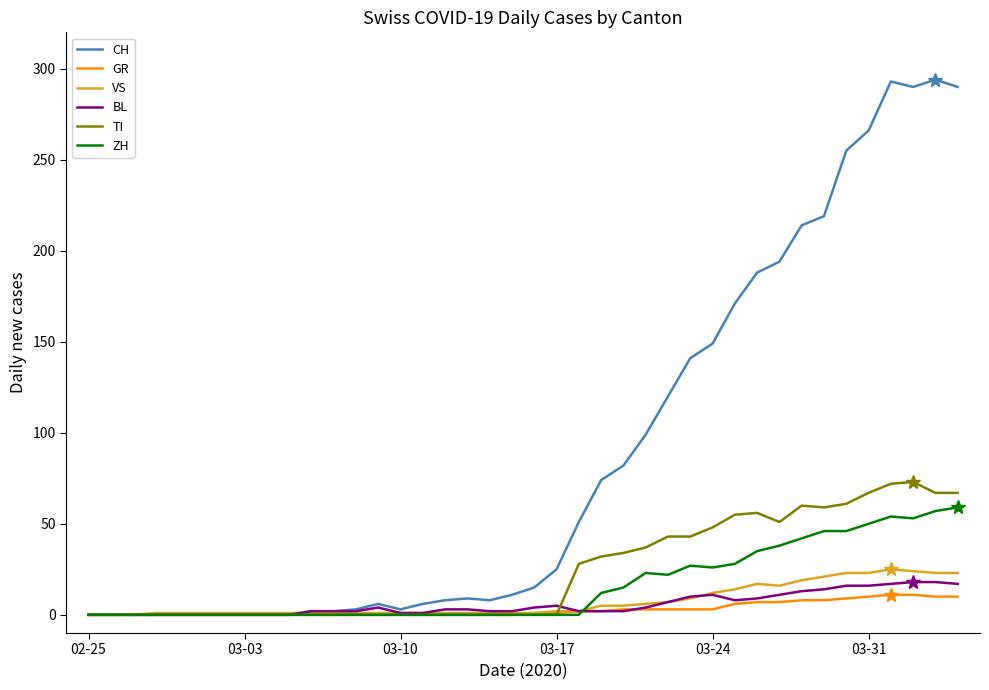

Which series has the widest spread of values?

CH